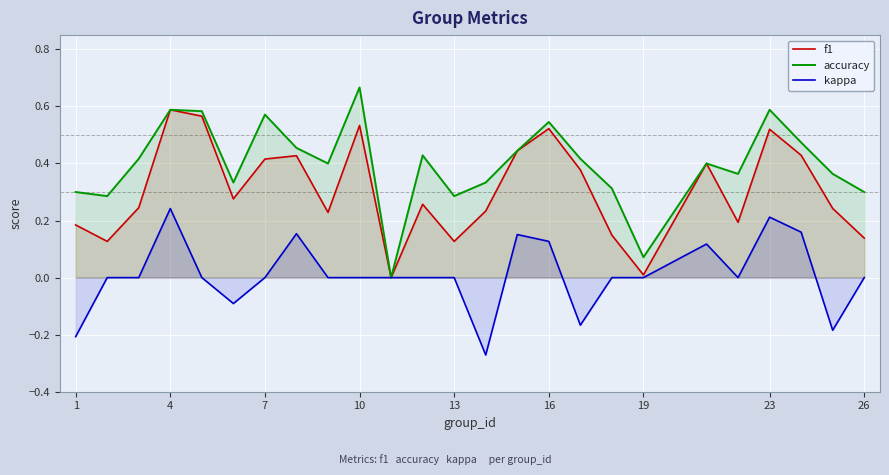

Rank the series by their average value, from highest to lowest.

accuracy, f1, kappa